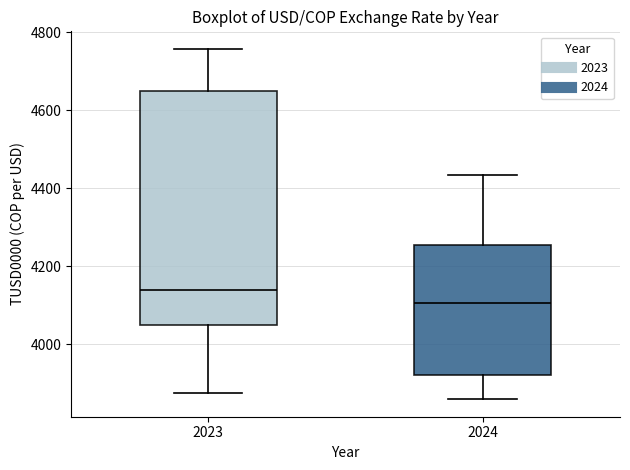

Reading left to right, transcribe this box plot: for each box, give where its median line is, the range the box spans, and where its two whiskers end, as read against the y-axis. The values are not printed on the chart, so give them approximately, as read against the axis.

2023: median 4140, box 4060 to 4660, whiskers 3880 to 4760
2024: median 4100, box 3920 to 4260, whiskers 3860 to 4440